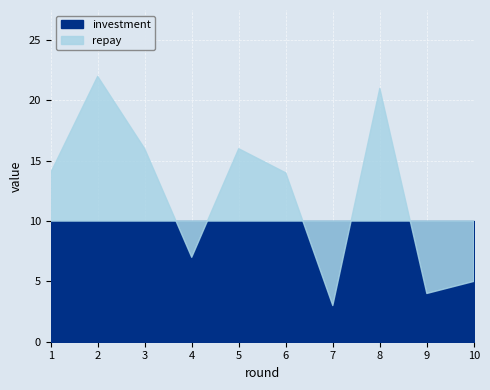

Reading left to right, list all the values displayed in this chart.

investment: 10	10	10	10	10	10	10	10	10	10
repay: 14	22	16	7	16	14	3	21	4	5